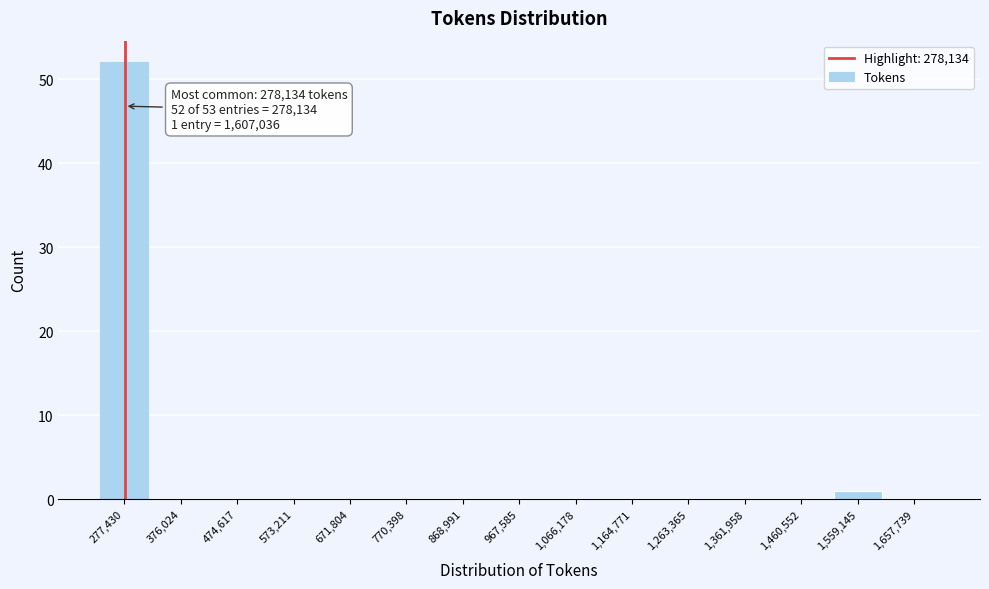

Over which range of the x-axis is the bar tallest?

230000 to 330000